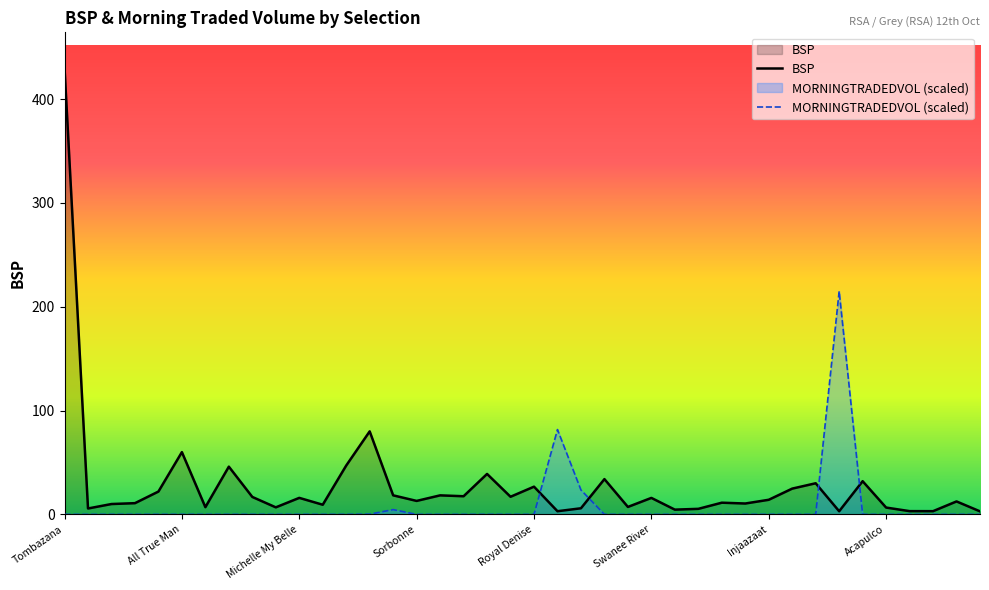

What are all the series names shown in the legend?

BSP, MORNINGTRADEDVOL (scaled)